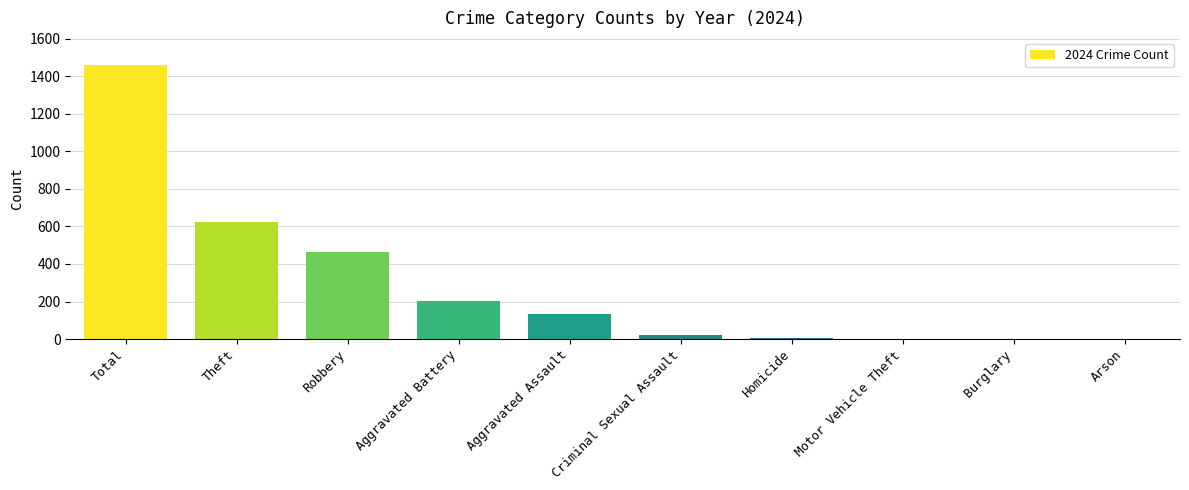

Count the number of categories in the chart.

10